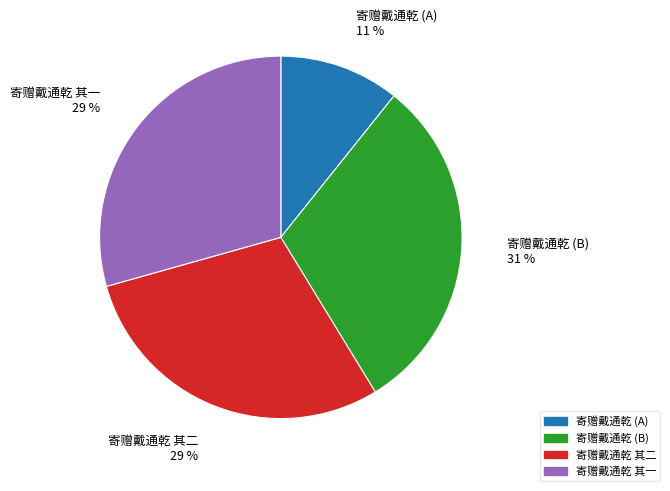

To the nearest percent, what percentage of the pie is 寄赠戴通乾 其二?

29%